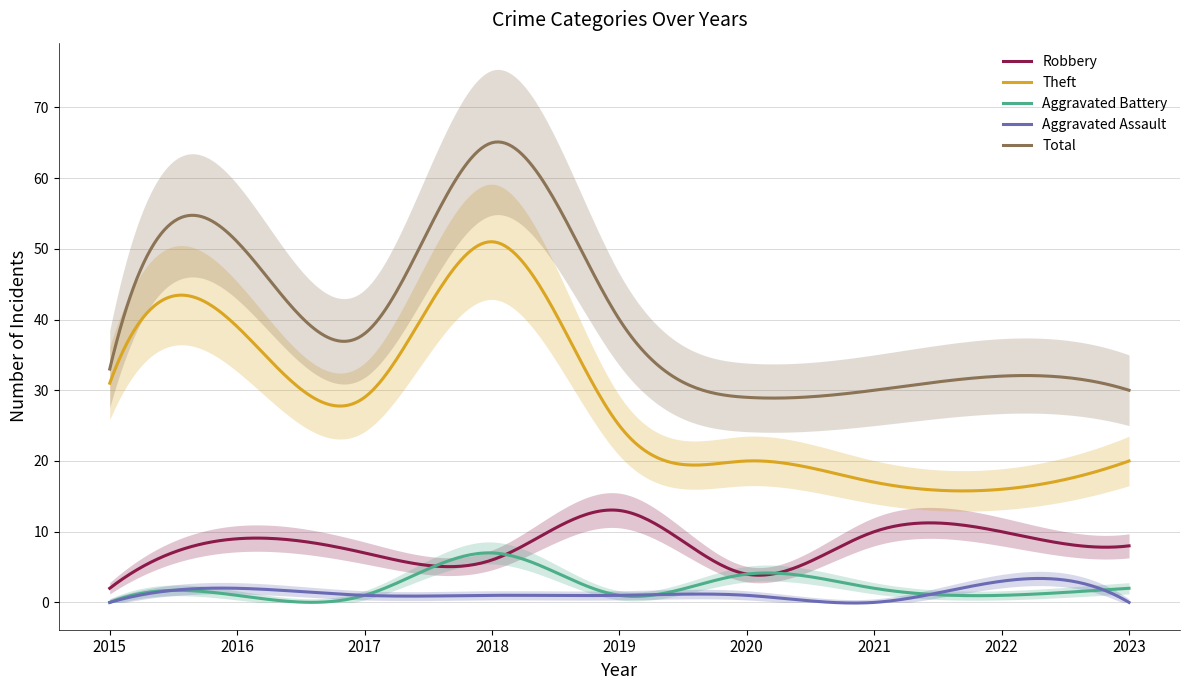

Does the chart have visible grid lines?

Yes